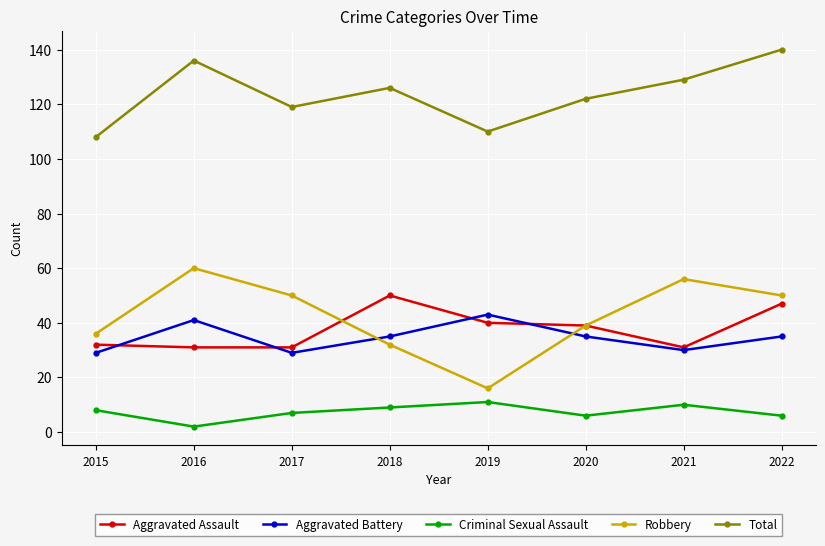

At which category does the chart reach its minimum across all series?

2016